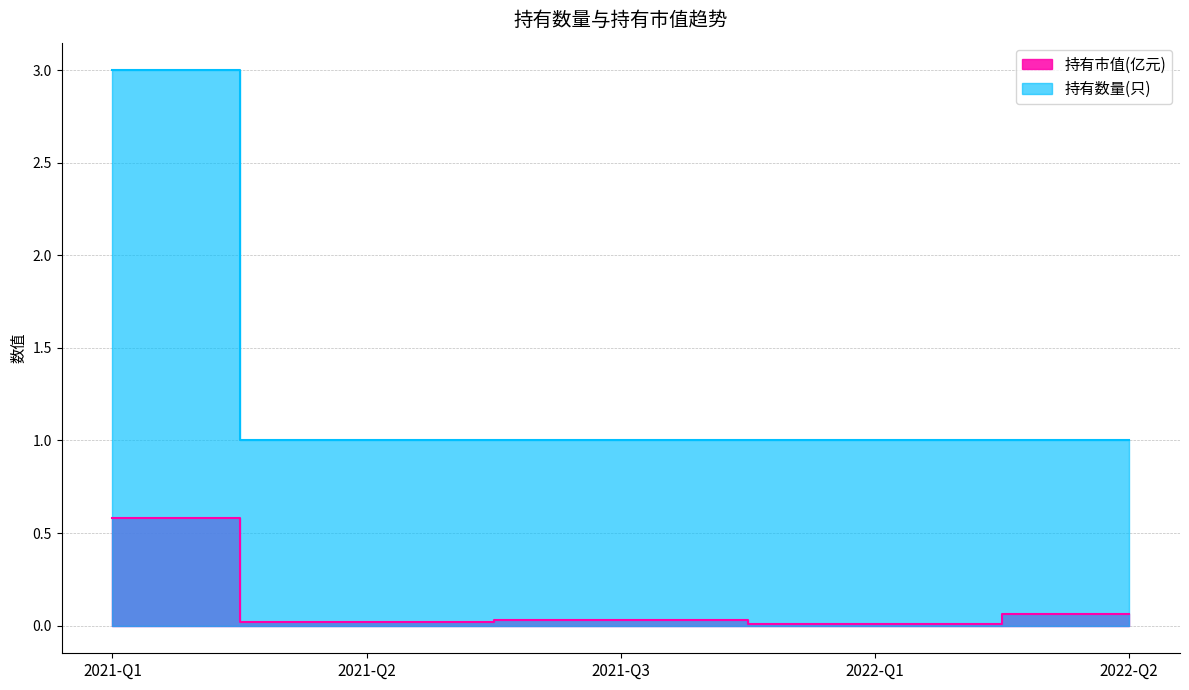

Where is the first local minimum for 持有市值(亿元)?

2021-Q2